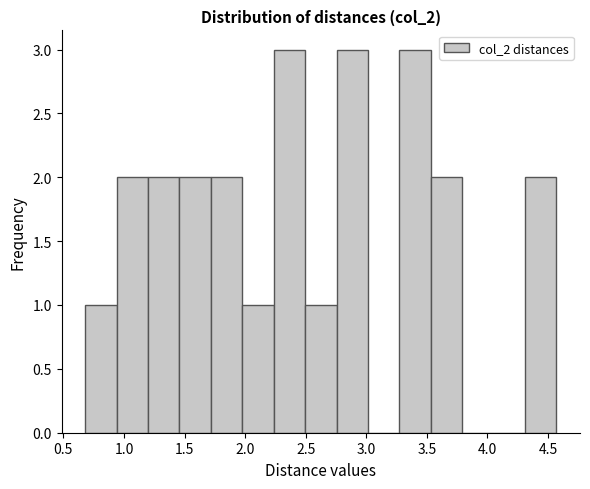

How tall is the bar that spans 2.25 to 2.50 on the x-axis? Neither the bar edges nor the heights are printed on the chart, so give them approximately, as read against the axes.

3